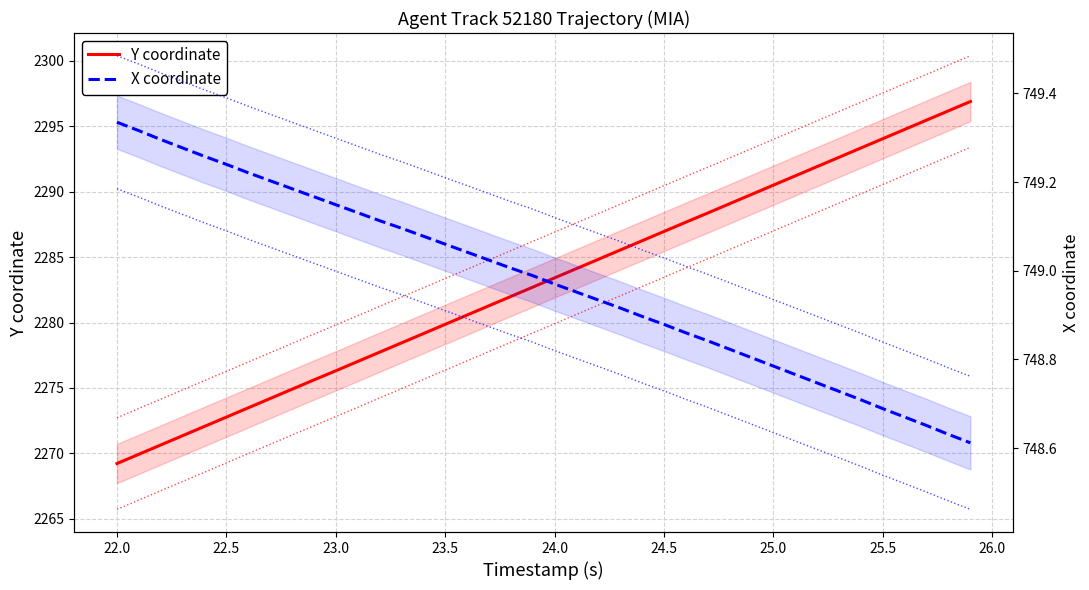

What are all the series names shown in the legend?

Y coordinate, X coordinate